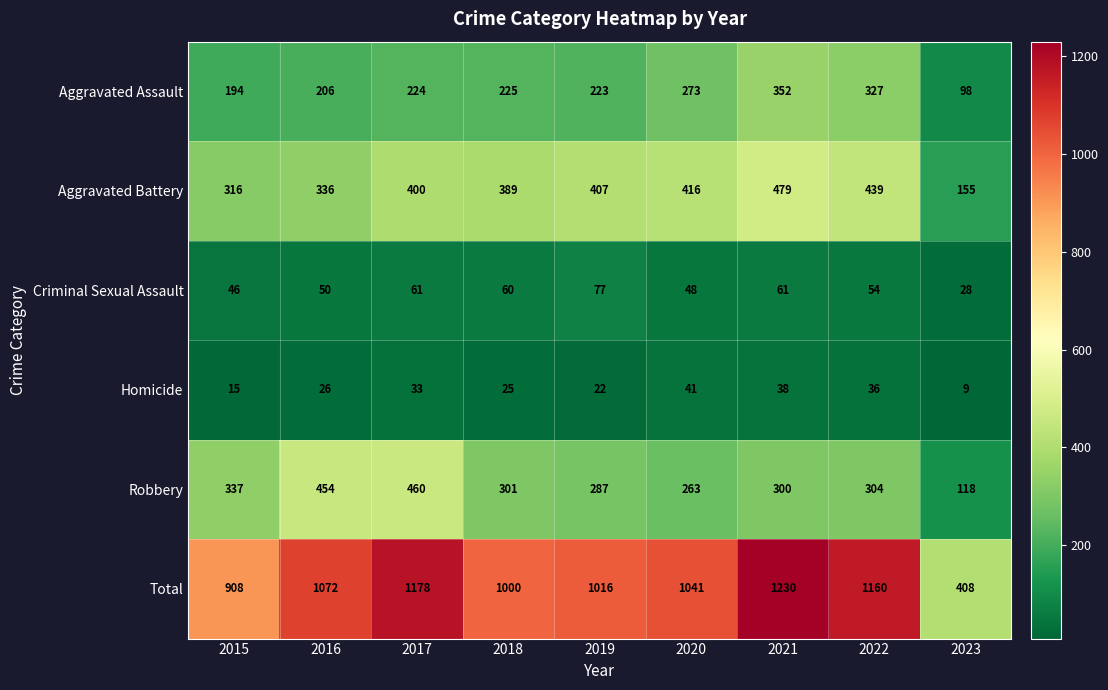

Which series changed the most between 2017 and 2019?

Robbery